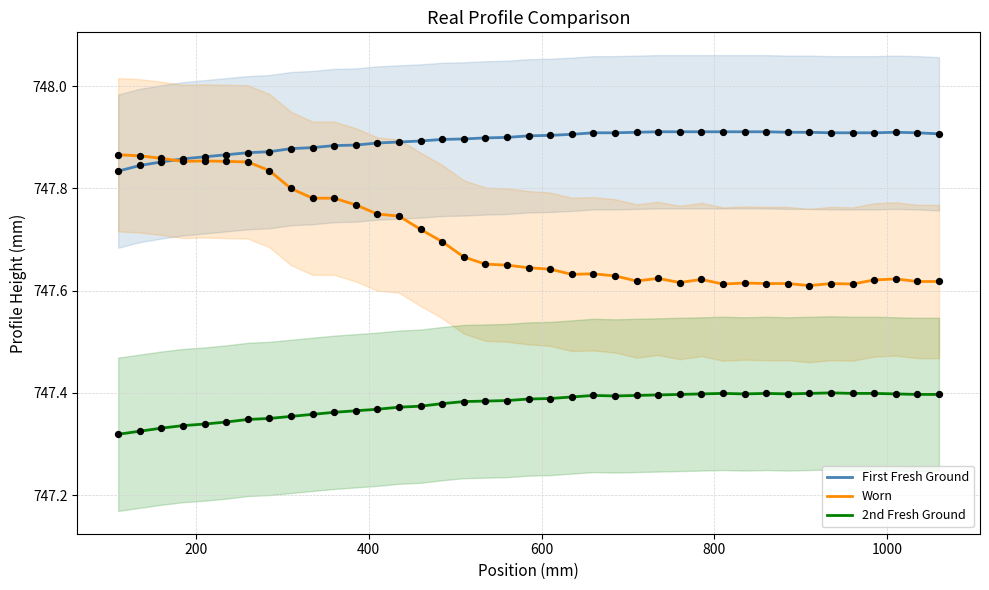

Which series has the largest total across all categories?

First Fresh Ground